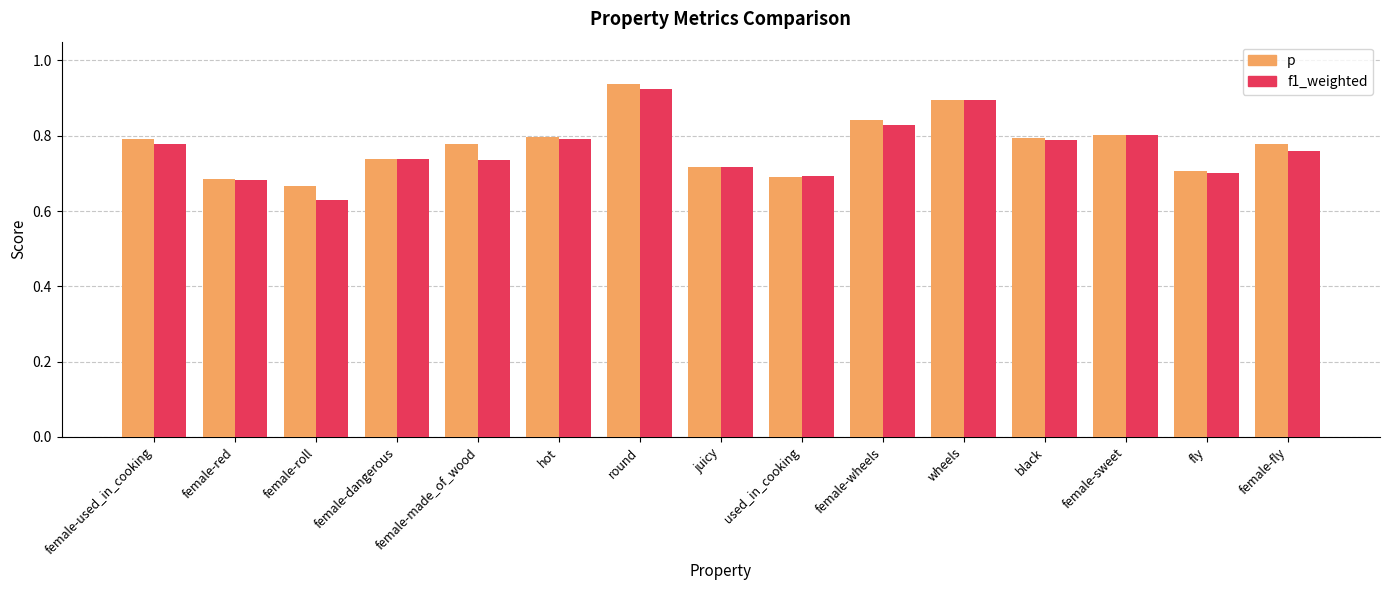

What are all the series names shown in the legend?

p, f1_weighted